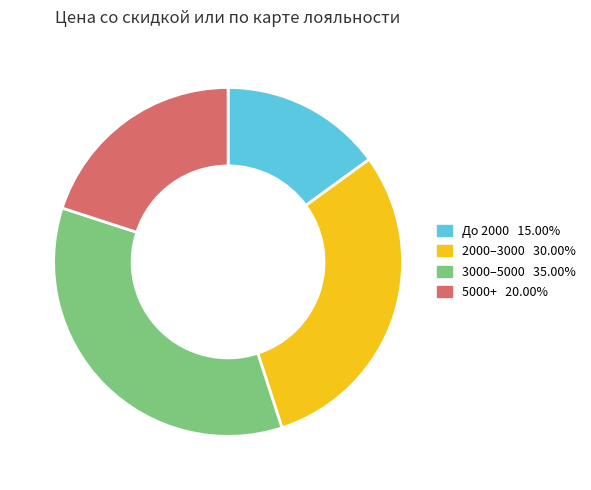

Does any single category account for the majority?

No